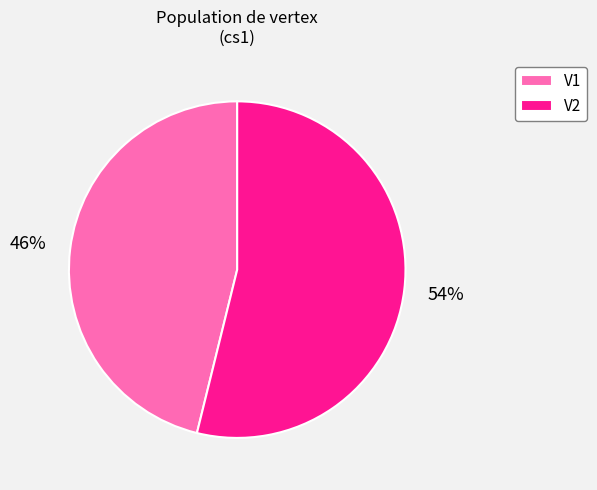

Between V1 and V2, which is larger?

V2